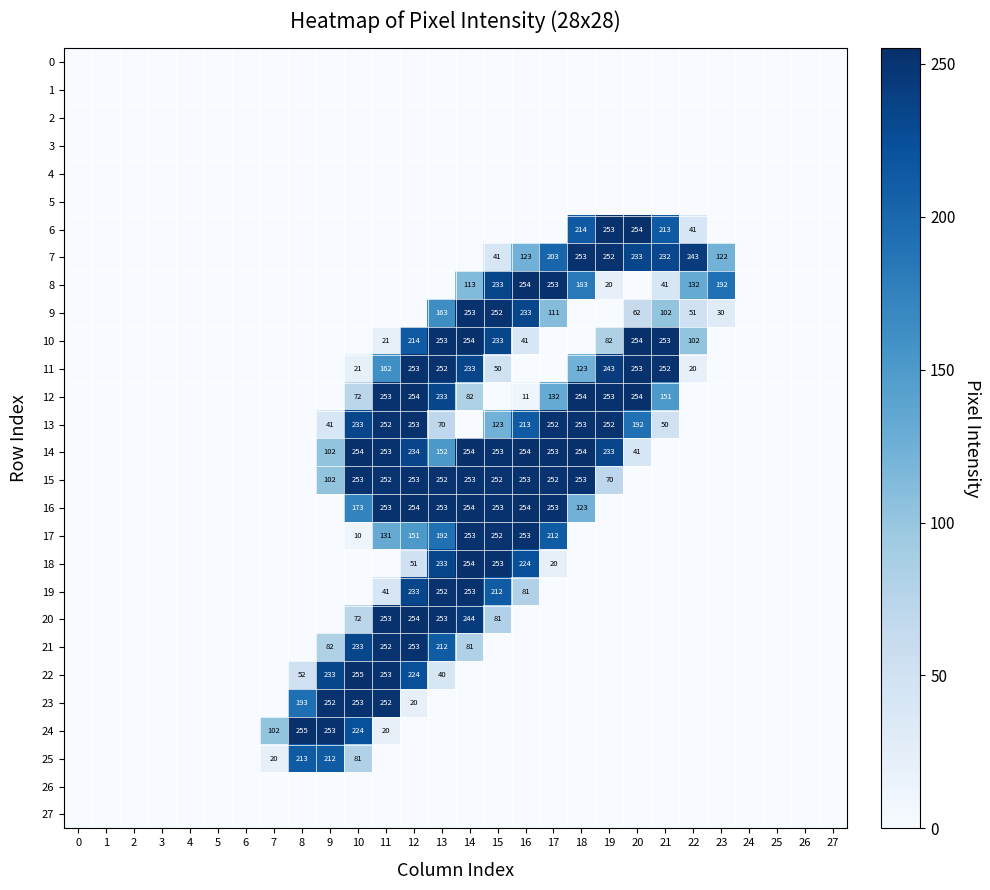

Is it true that 12 equals 37 at 21?

False